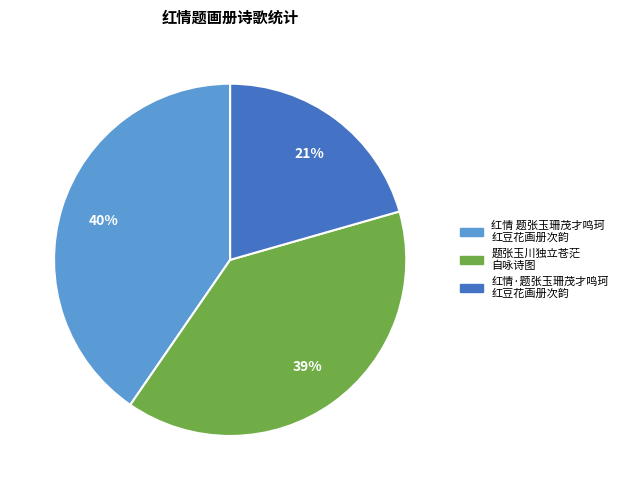

Is there a majority slice in this chart?

No